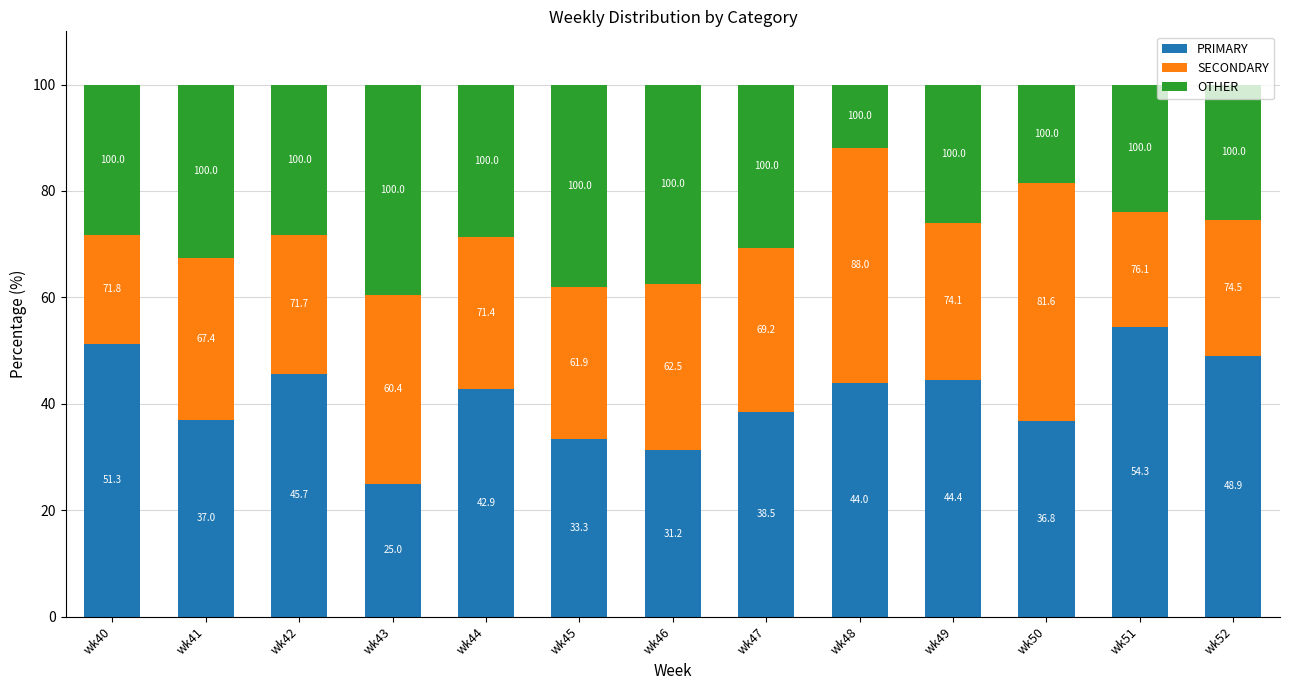

What are all the series names shown in the legend?

PRIMARY, SECONDARY, OTHER